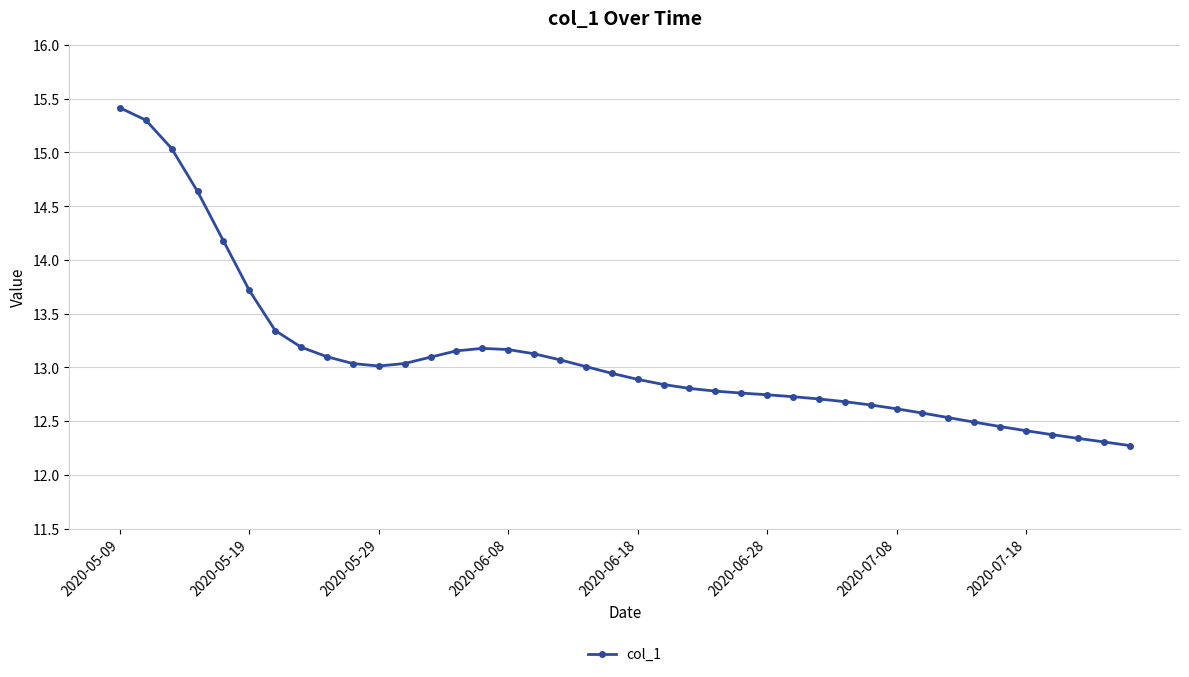

Does the chart have visible grid lines?

Yes